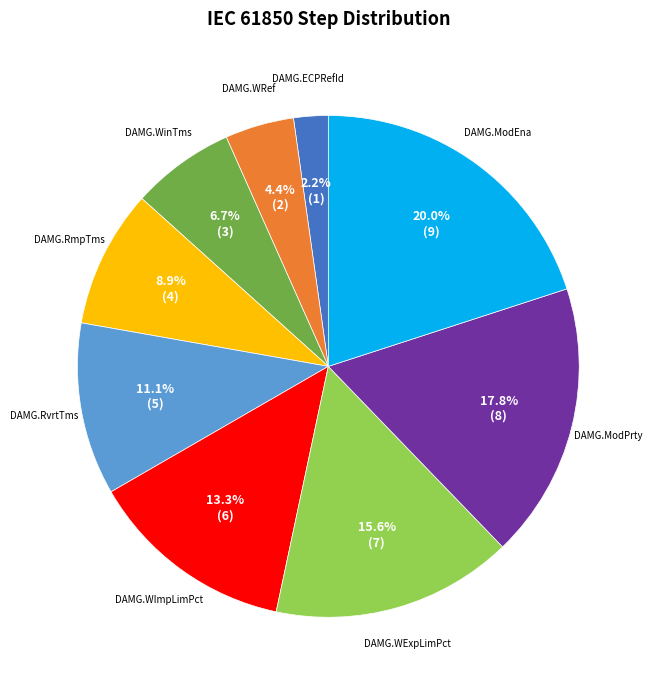

Does any single category account for the majority?

No